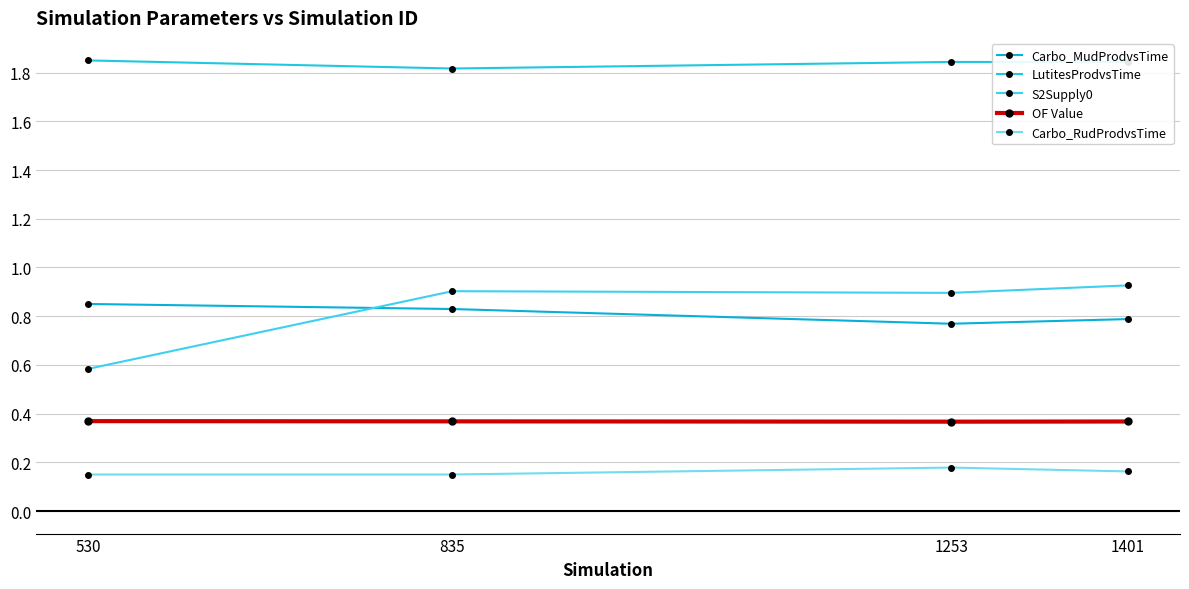

Between 530 and 835, which series saw the biggest shift?

S2Supply0